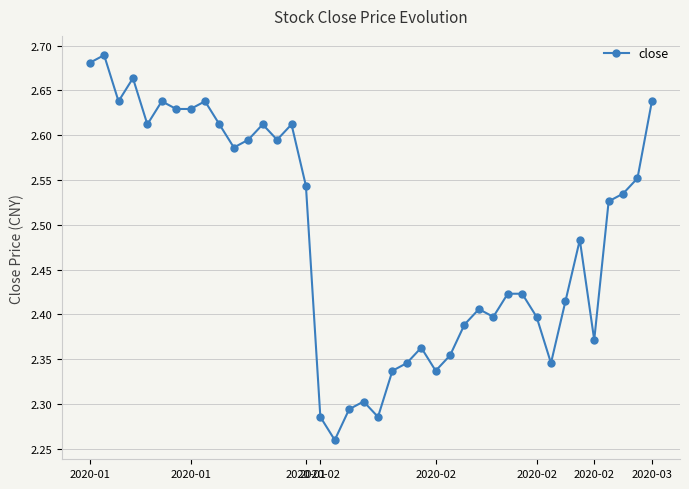

What is the difference between the maximum and minimum values?

0.4